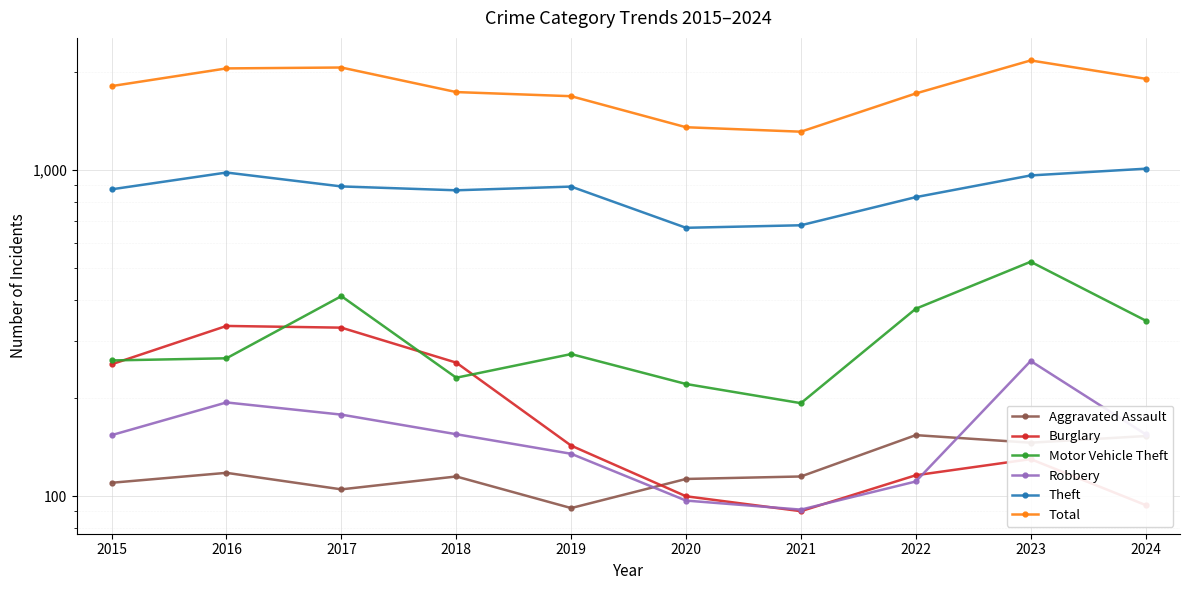

How many data points does each series have?

10